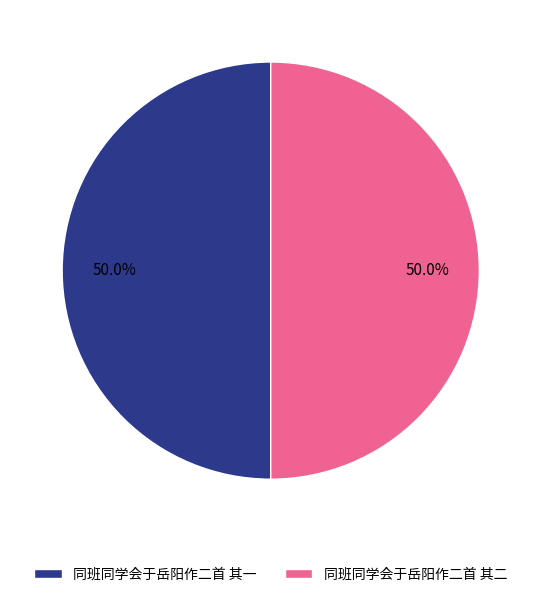

What is the ratio of the value at 同班同学会于岳阳作二首 其一 to the value at 同班同学会于岳阳作二首 其二?

1.0